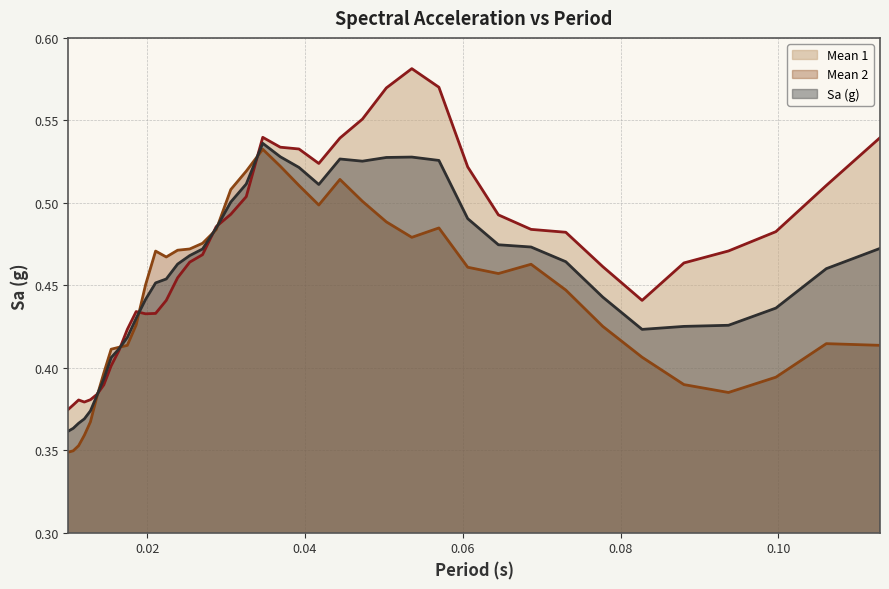

The Mean 1 series shows 0.5 at 0.03924400043607933. True or false?

True